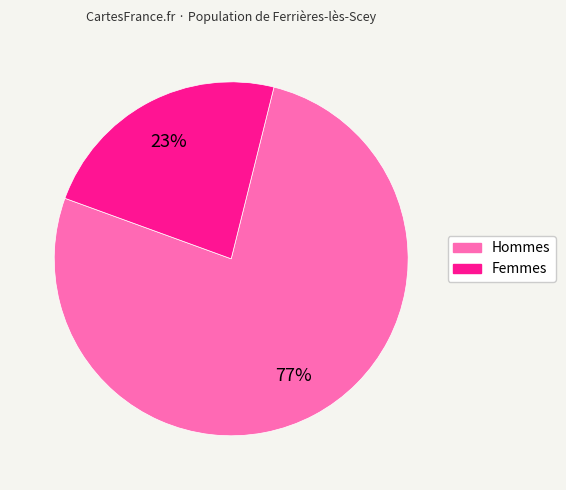

Does any single category account for the majority?

Yes